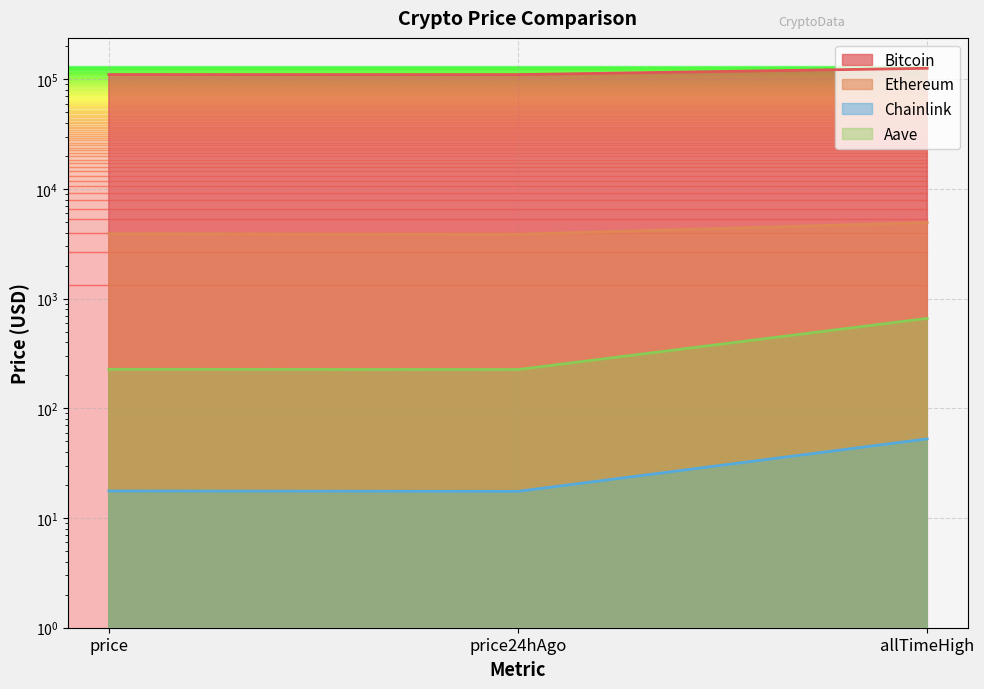

True or false: Aave has a value of 319.2 at price24hAgo.

False